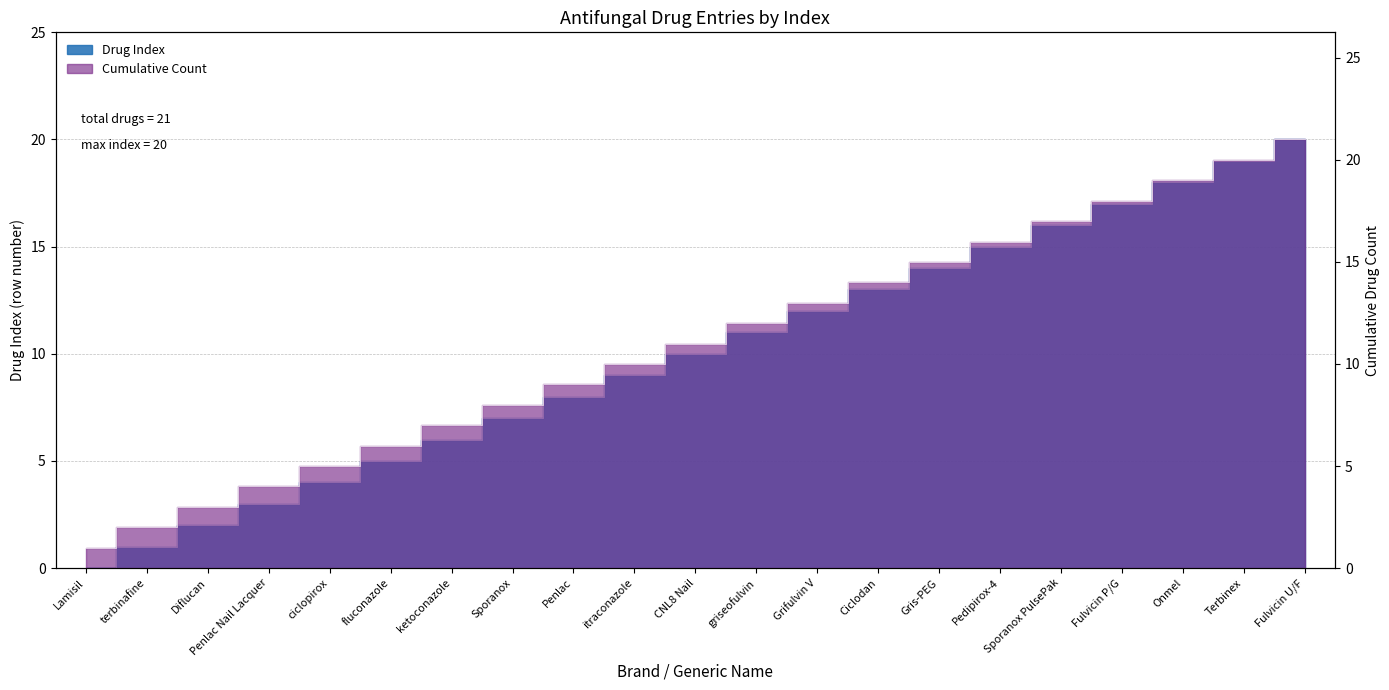

What position from the right is ciclopirox?

17